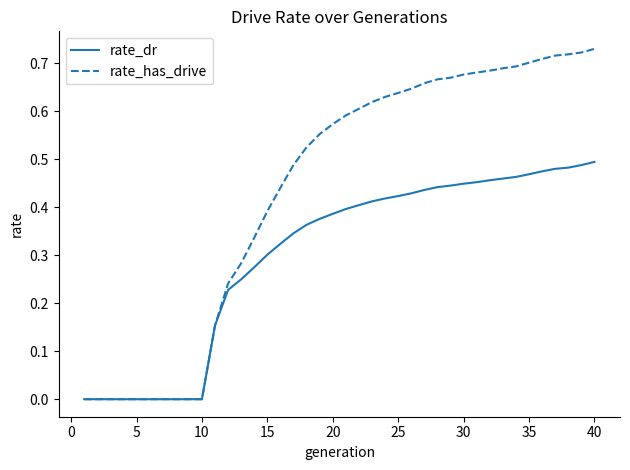

List the series in order of their overall mean, highest first.

rate_has_drive, rate_dr